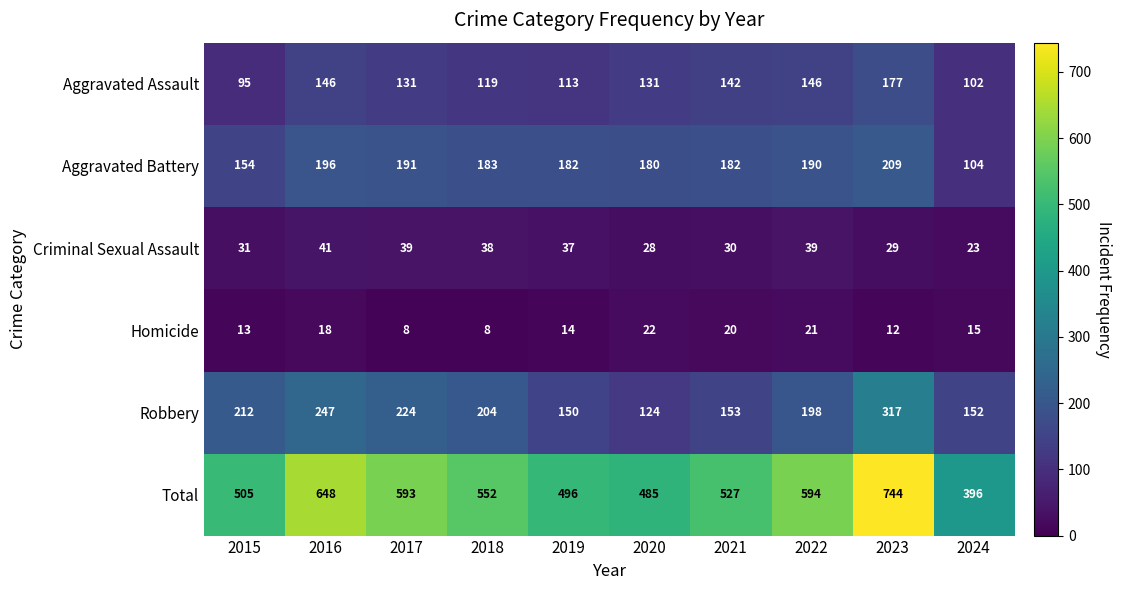

Which label corresponds to the largest value in the chart?

2023